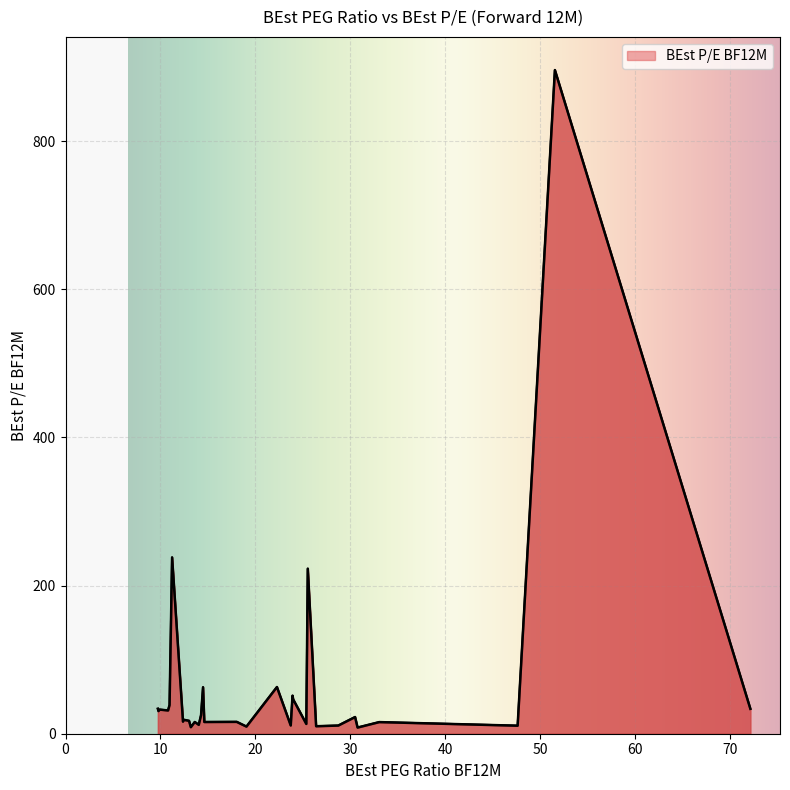

True or false: the data has more than 1 interior local peaks.

True